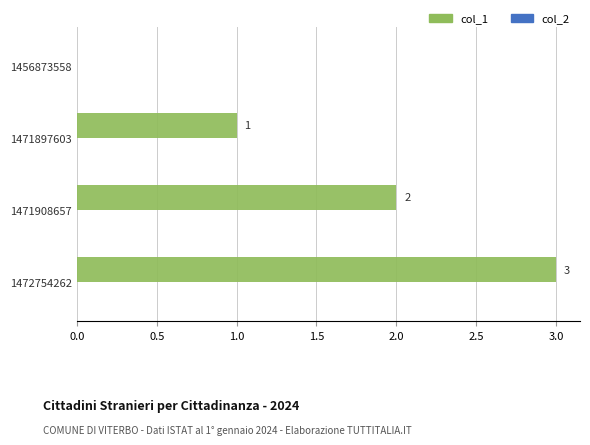

What is the sum of the values at 1471908657 and 1472754262?

5